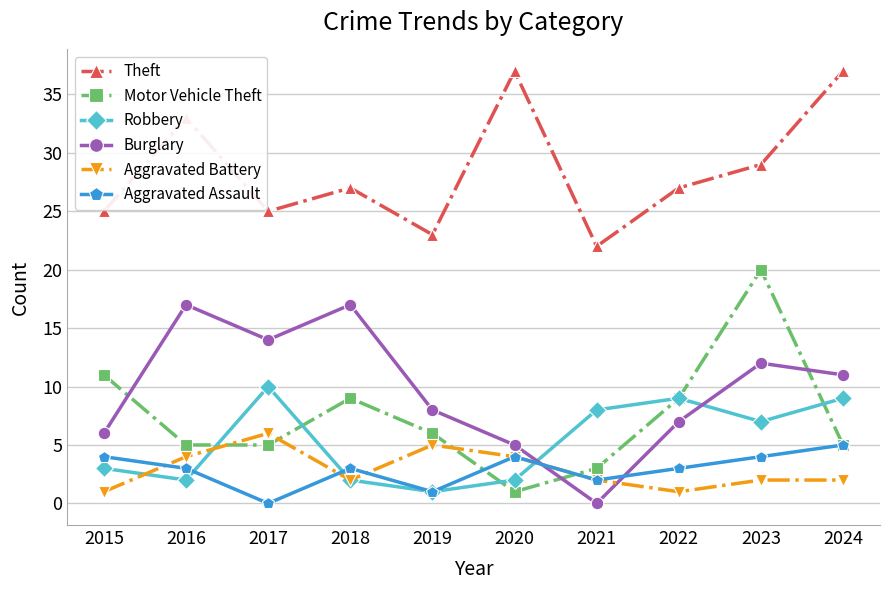

What is the sum of the Theft values at 2023 and 2018?

56